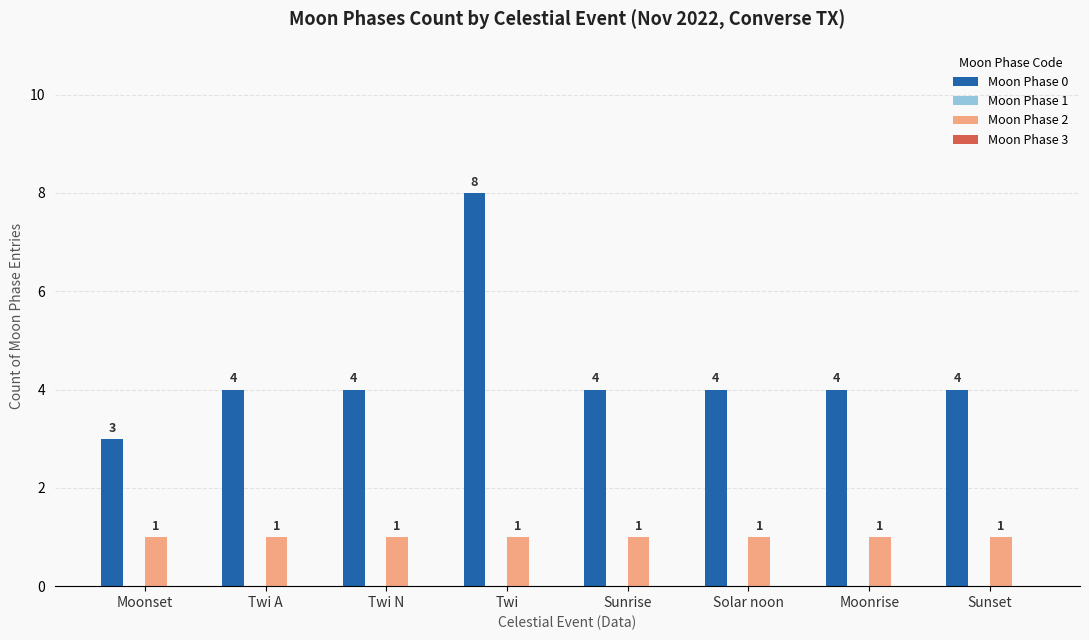

How many groups of bars are there?

8